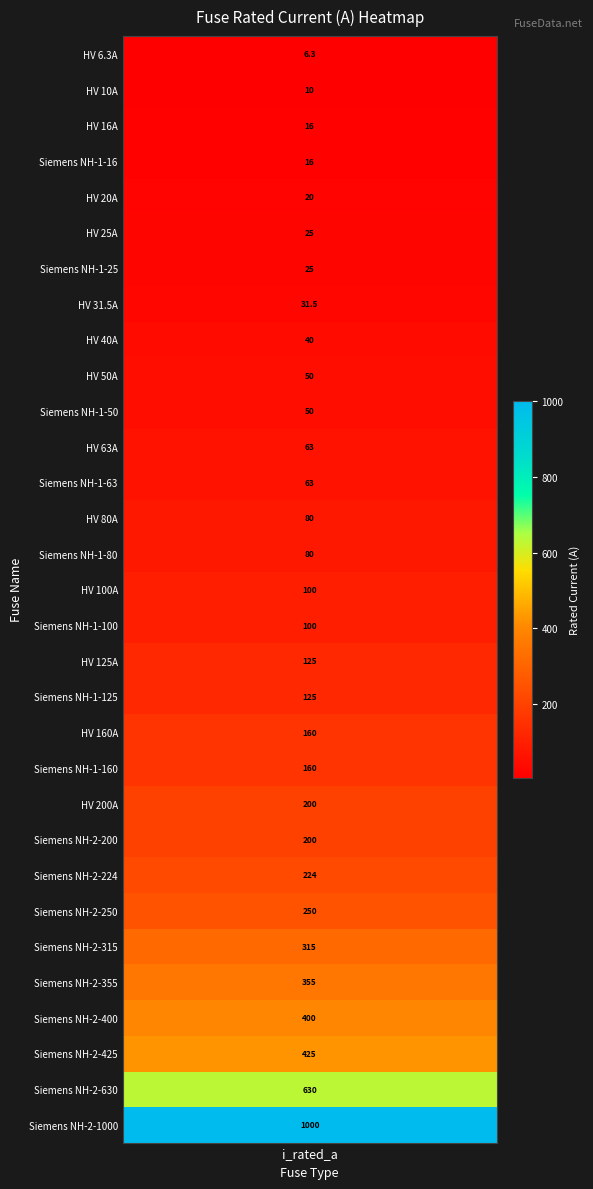

What is the average value?

172.4